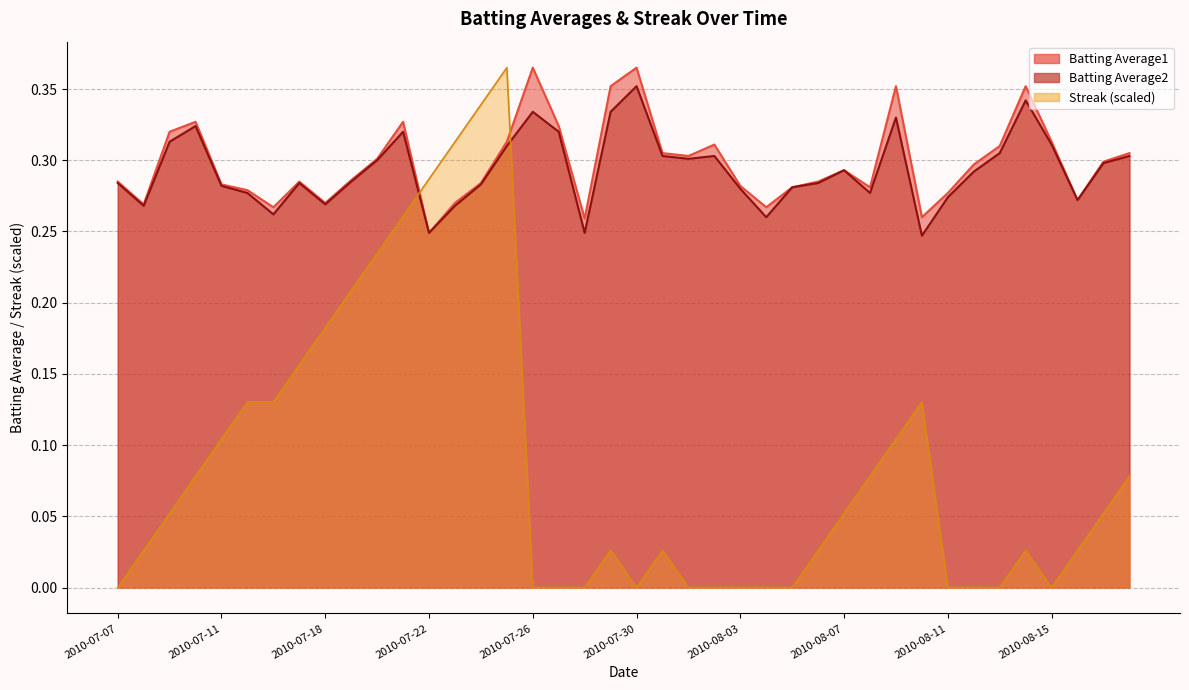

What is the label of the 1st point from the left?

2010-07-07